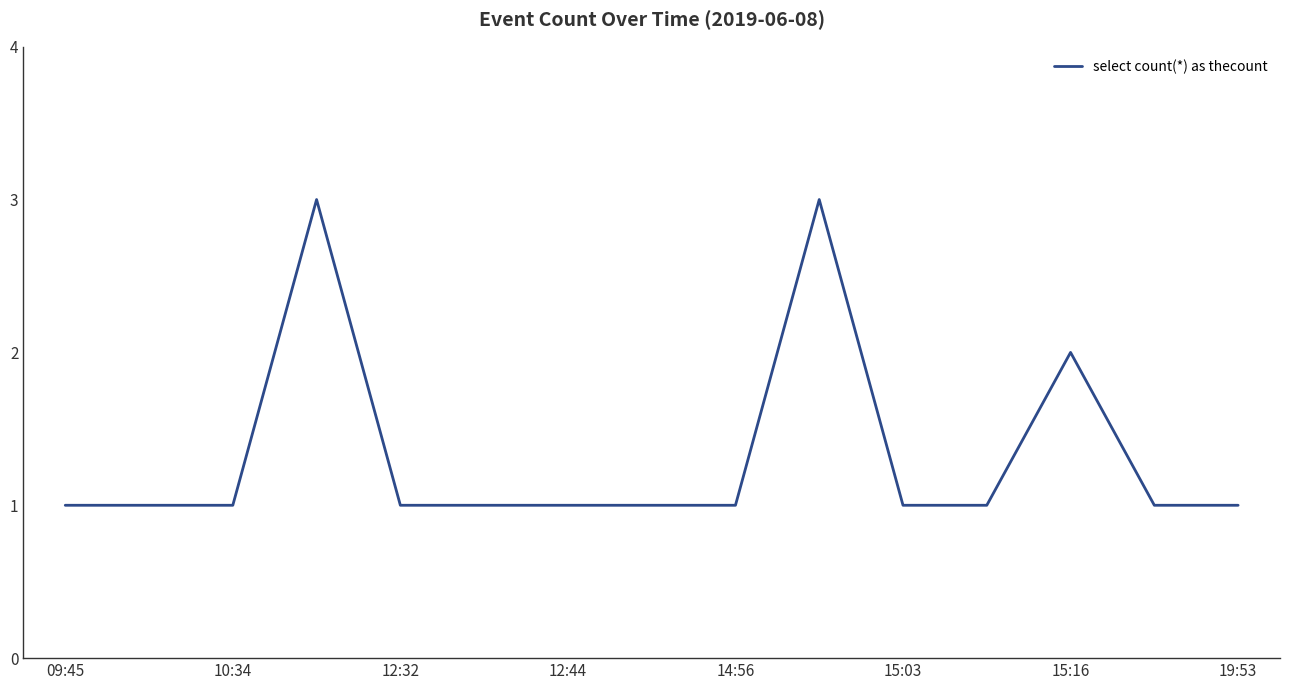

What is the maximum value shown in the chart?

3